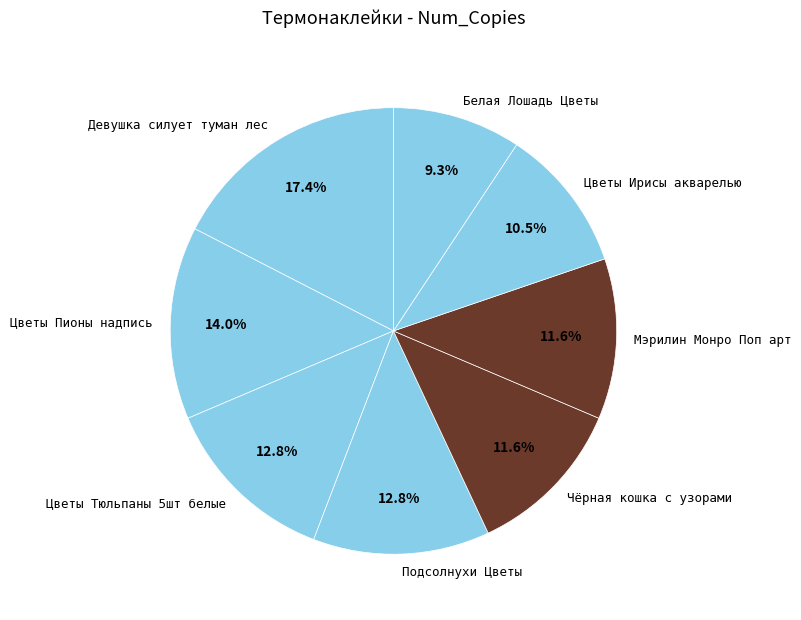

The Белая Лошадь Цветы slice represents 9% of the pie. True or false?

True